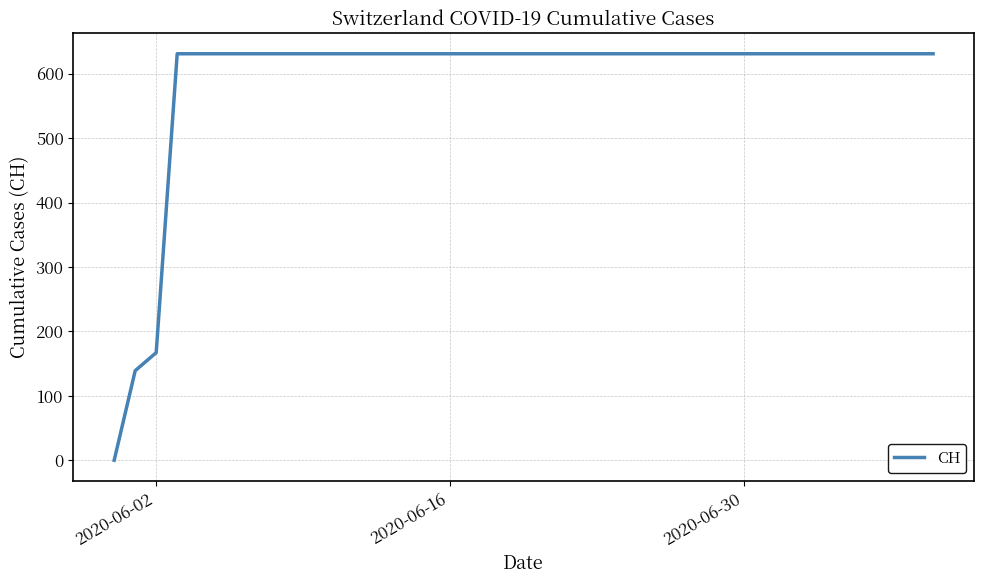

What is the maximum value shown in the chart?

631